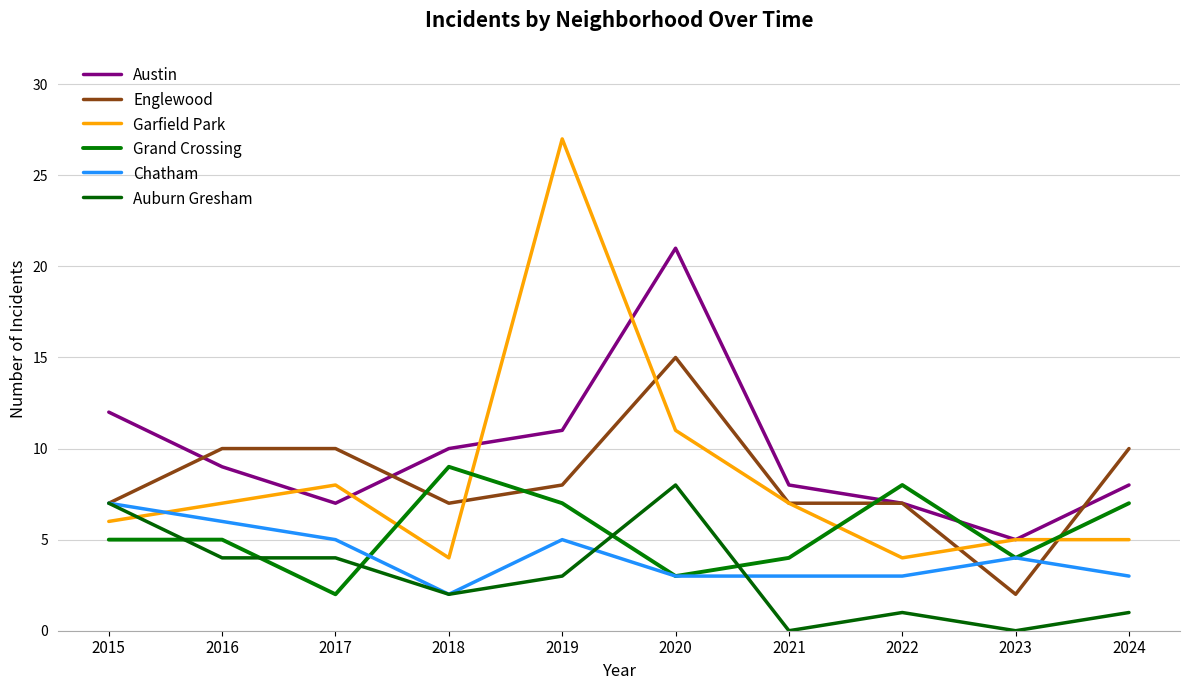

What is the difference between the second highest and minimum values in the Austin series?

7